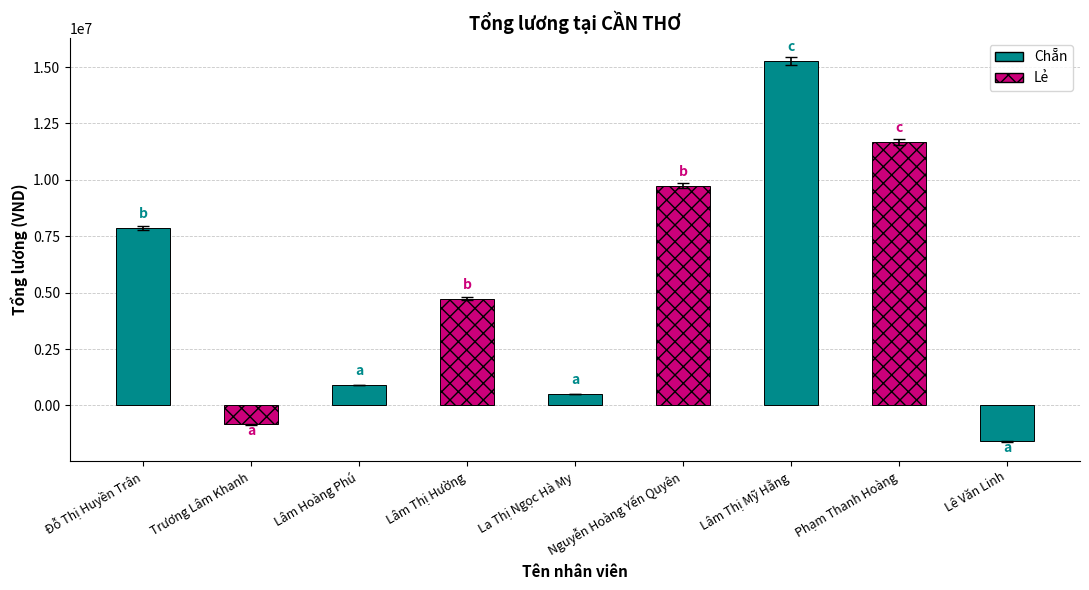

Count the number of categories in the chart.

9